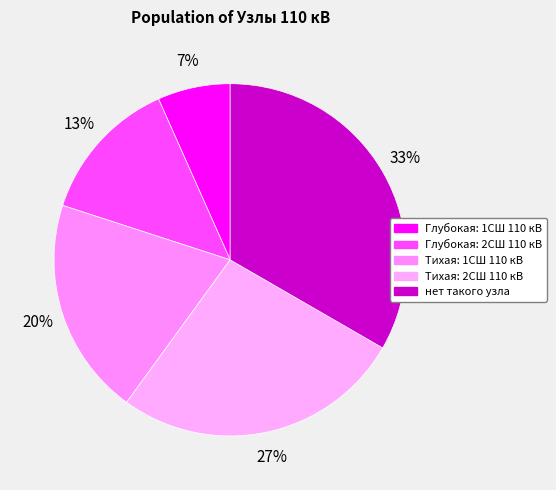

Count the number of slices in the pie.

5